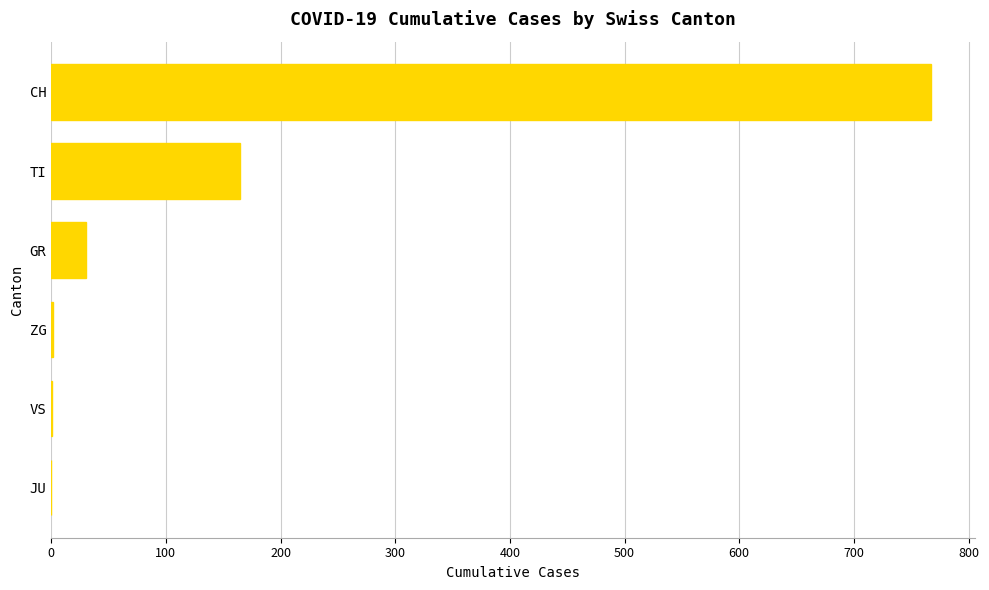

What is the greatest value displayed?

767